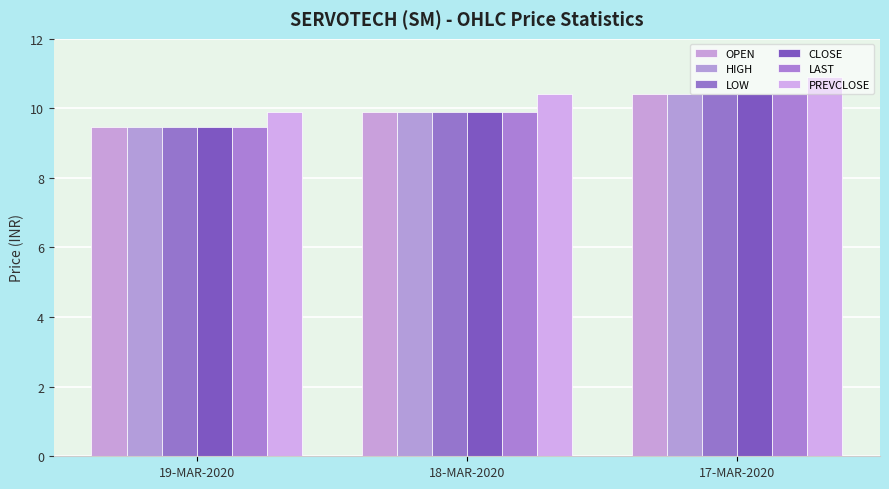

How many bars are there in total?

18